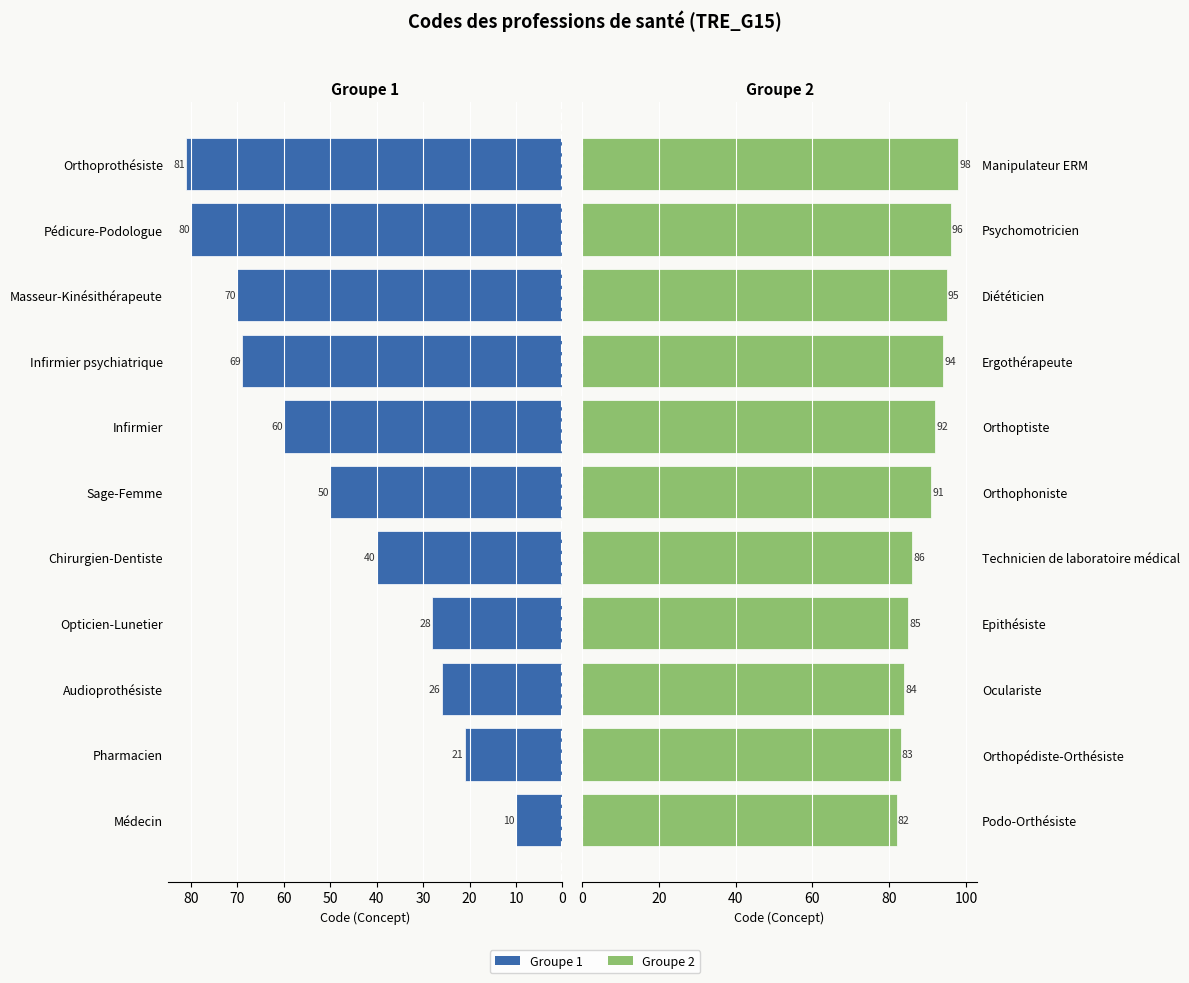

List the series in order of their peak value, lowest first.

Groupe 1 (codes pairs), Groupe 2 (codes impairs)